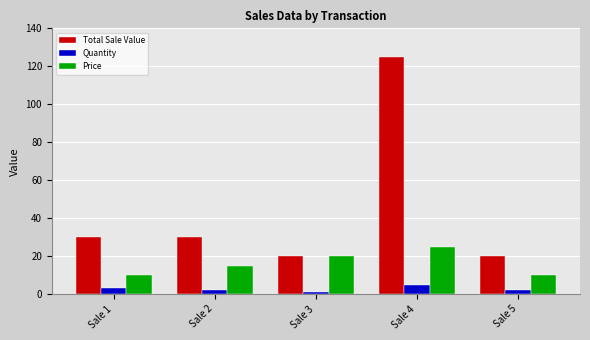

What is the value of the Price bar at the 3rd from the left?

20